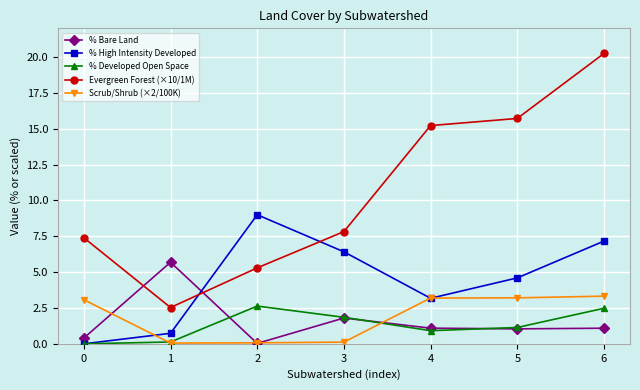

The value of Scrub/Shrub (×2/100K) at 5 is 4.9. True or false?

False